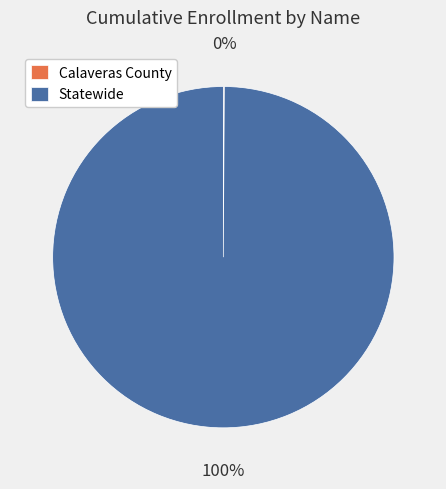

To the nearest percent, what percentage of the pie is Statewide?

100%